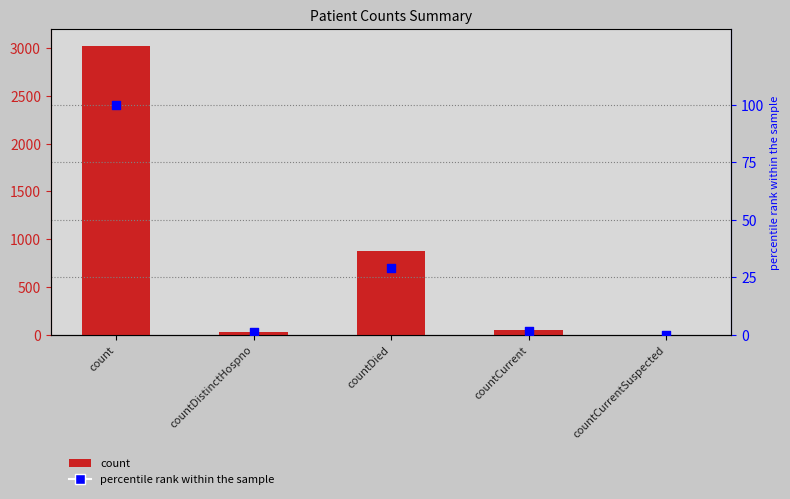

Which series contains the highest Y value?

count